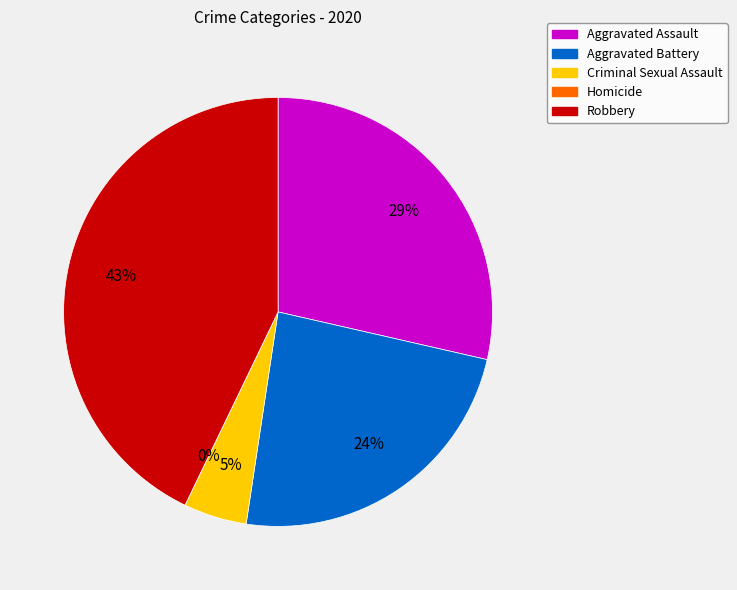

To the nearest percent, what is the difference between the Robbery and Aggravated Battery slice percentages?

19%